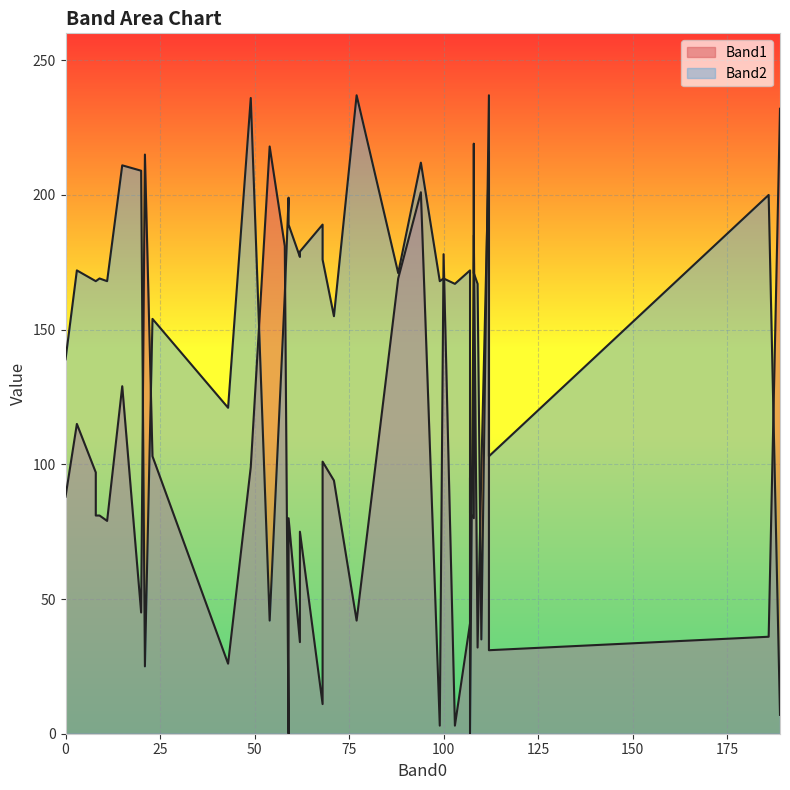

The value of Band2 at 31 is 36. True or false?

False